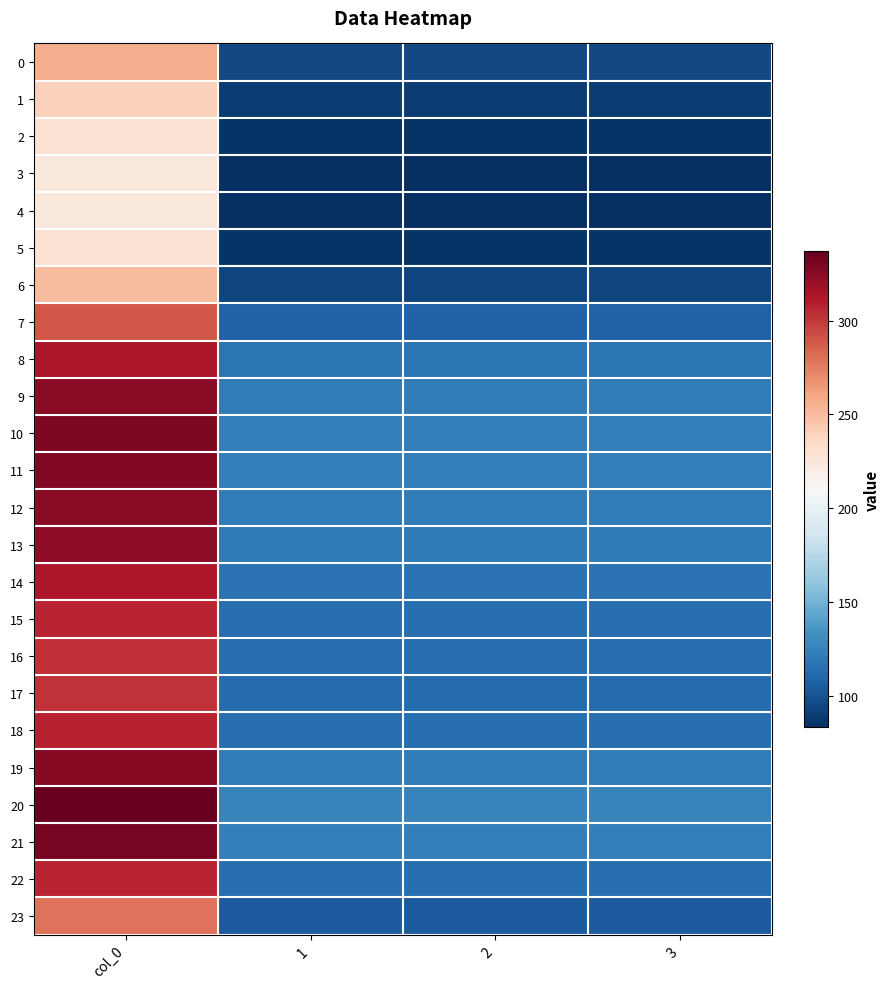

Between col_0 and 1, which series saw the biggest shift?

20